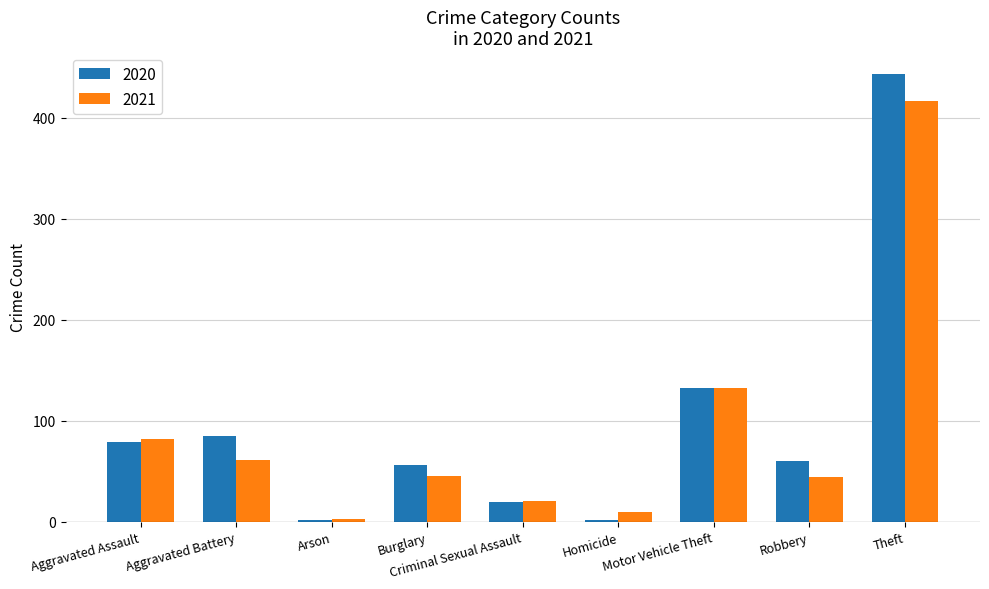

At Aggravated Battery, list the series in order from largest to smallest.

2020, 2021